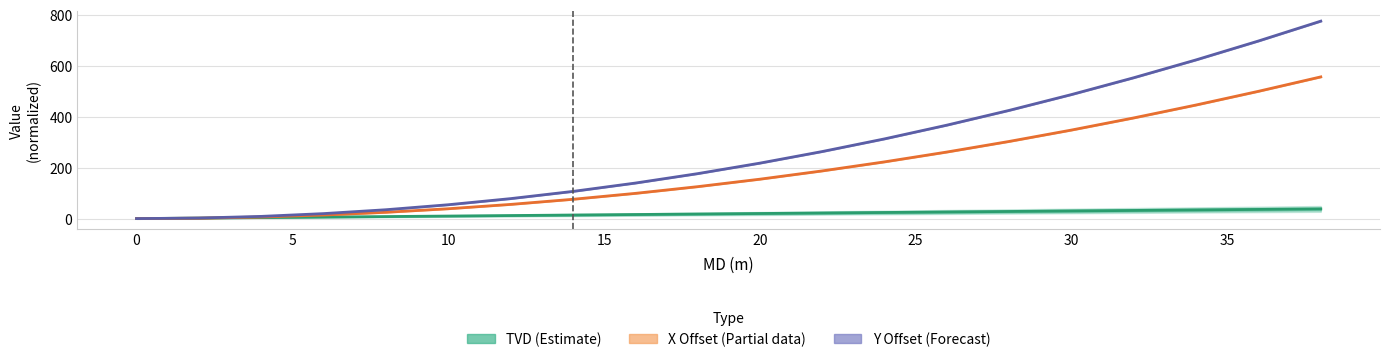

Reading left to right, list all the values displayed in this chart.

TVD (Estimate): 0.0	2.0	4.0	6.0	8.0	10.0	12.0	14.0	16.0	18.0	20.0	22.0	24.0	26.0	28.0	30.0	32.0	34.0	36.0	38.0
X Offset (Partial): -0.0	1.6	6.2	13.9	24.8	38.7	55.7	75.8	99.0	125.3	154.7	187.2	222.7	261.3	302.9	347.6	395.3	446.0	499.7	556.3
Y Offset (Forecast): -0.0	2.2	8.7	19.6	34.8	54.4	78.4	106.7	139.4	176.4	217.7	263.2	312.9	366.8	424.8	486.9	553.0	623.1	697.2	775.1